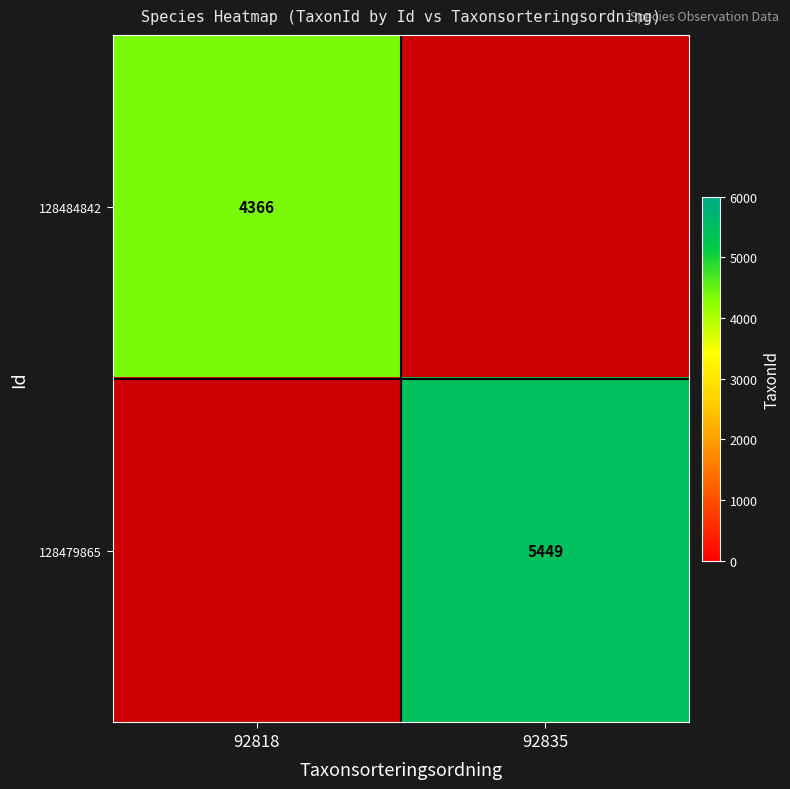

How many series are shown in this chart?

2